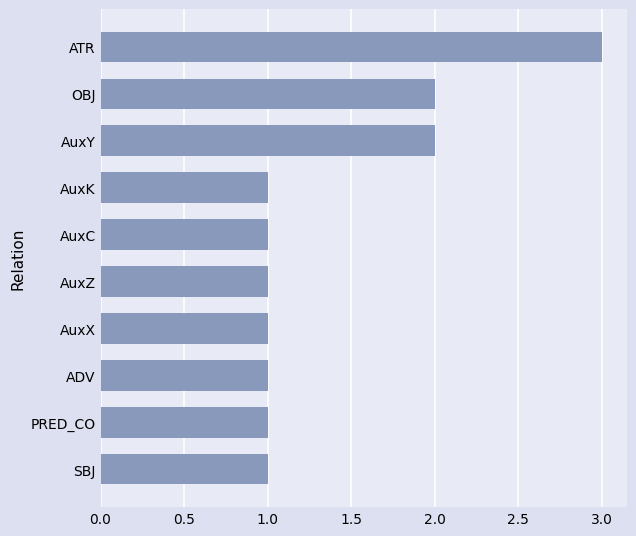

What is the sum of all values?

14